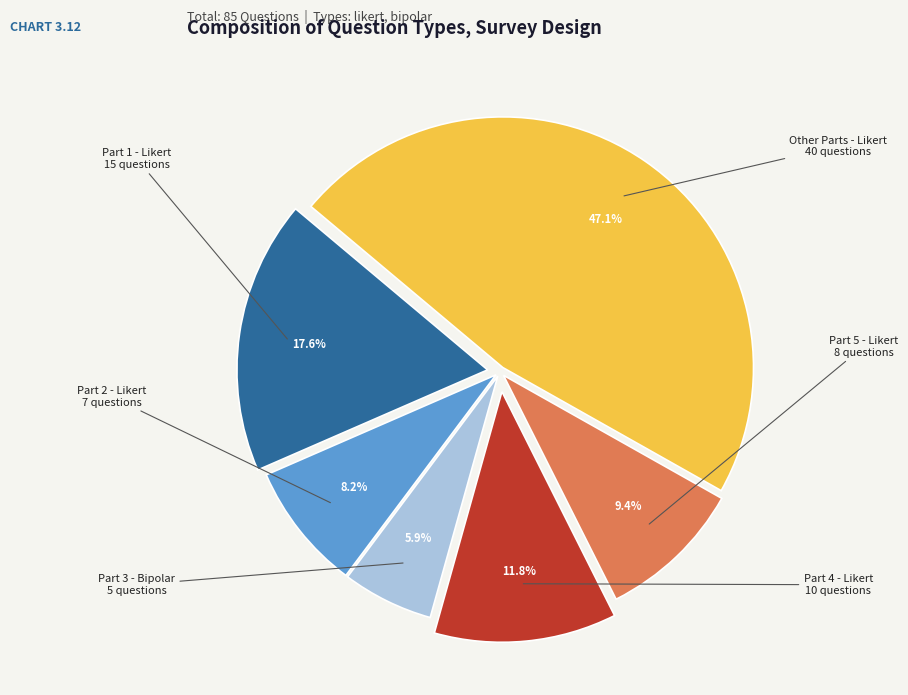

Does any single category account for the majority?

No